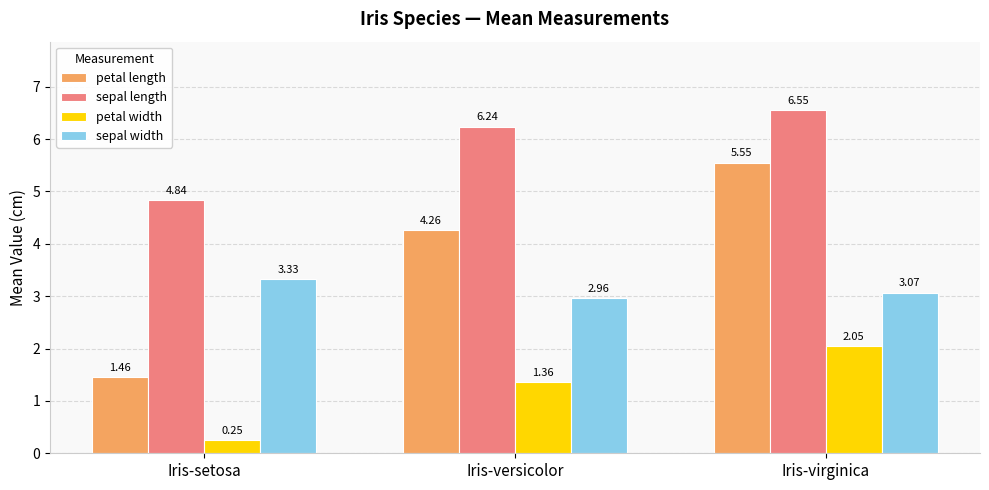

At which category is the sum across all series the highest?

Iris-virginica